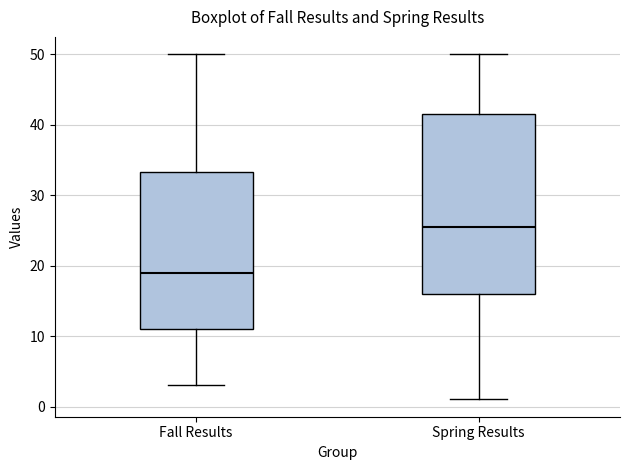

Comparing the boxes themselves (not the whiskers), which one is the tallest?

Spring Results